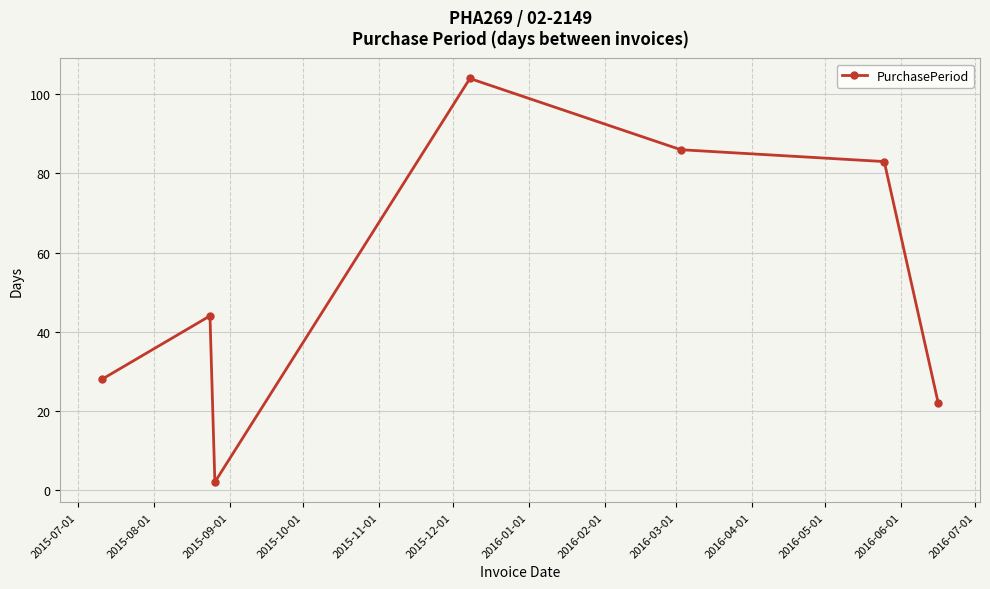

What is the value of the 7th point from the left?

22